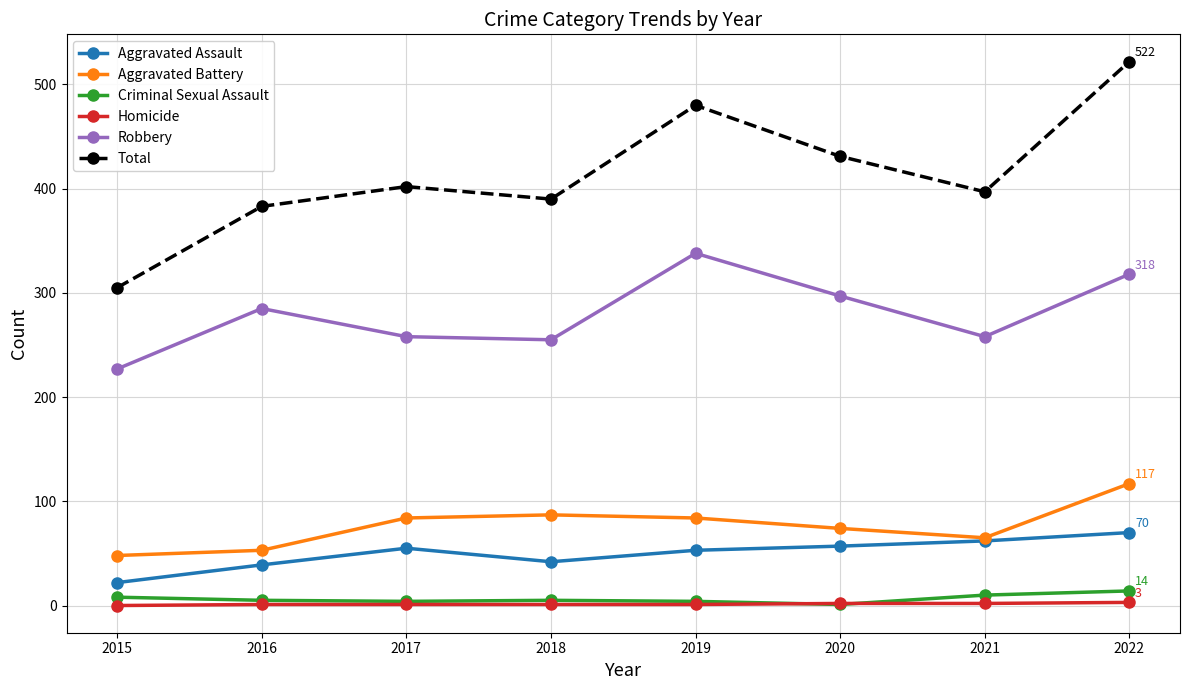

True or false: Homicide and Total intersect in this chart.

False